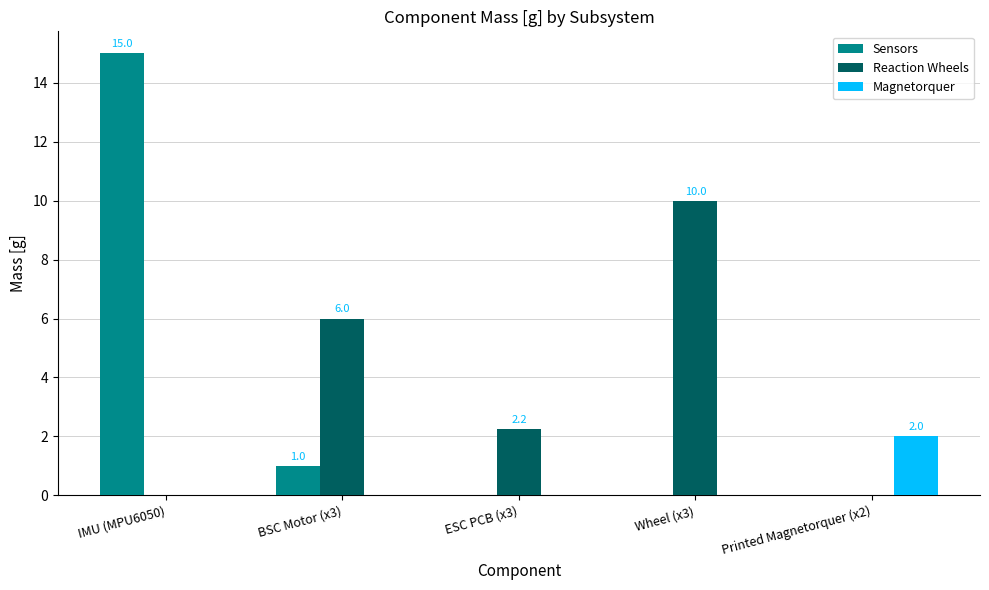

What is the sum of all Sensors values?

16.0